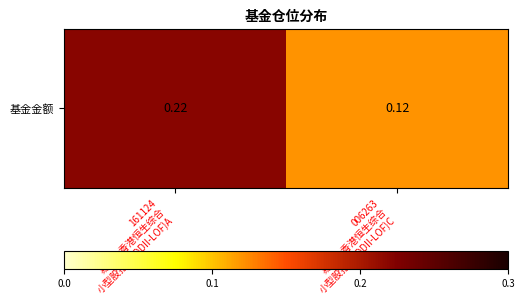

Reading right to left, extract all data points from this chart.

006263
易方达香港恒生综合
小型股指数(QDII-LOF)C=0.1	161124
易方达香港恒生综合
小型股指数(QDII-LOF)A=0.2